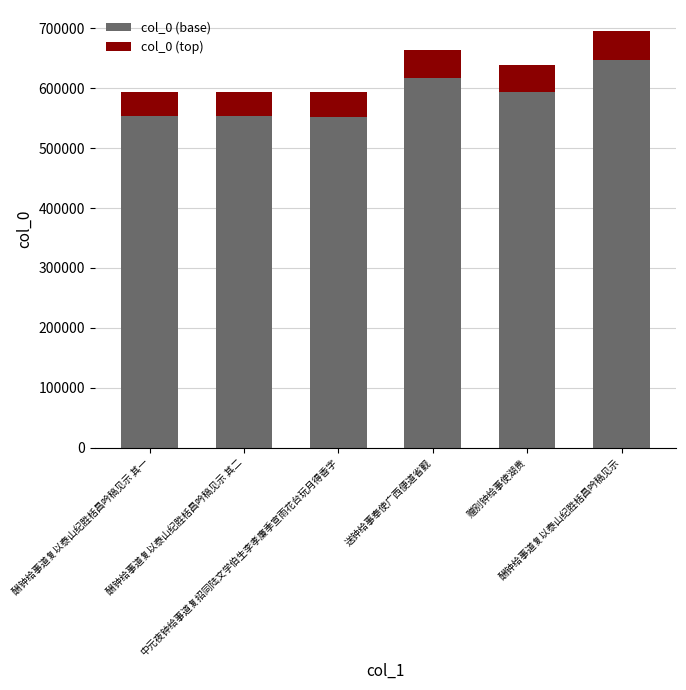

What position from the left is 酬钟给事道复以泰山纪胜栝昌吟稿见示 其一?

1